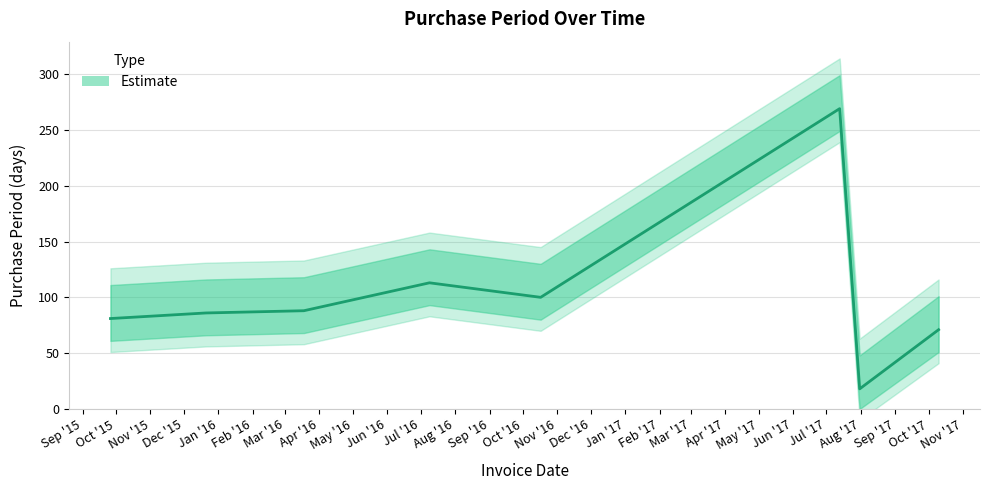

What is the change in value from 2015-12-21 to 2016-10-17?

+14